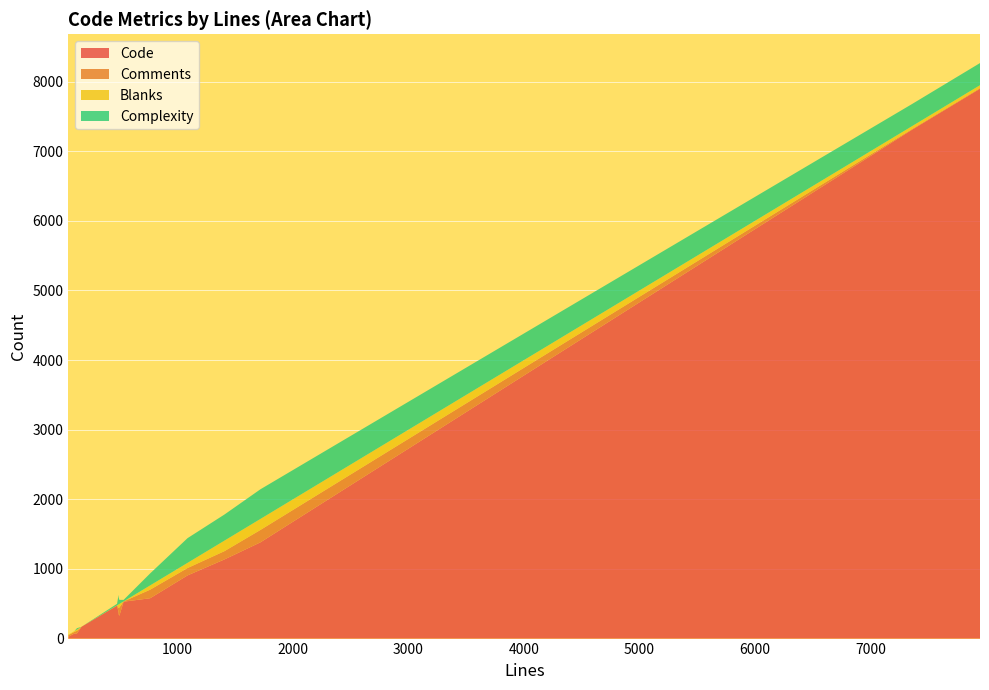

Reading right to left, transcribe all the data shown in this chart.

Code: 1407=1137	56=25	490=383	763=579	1087=907	497=328	130=74	492=344	108=72	62=33	7947=7896	7359=7308	1718=1382	534=530	477=473	169=169
Comments: 1407=119	56=23	490=60	763=123	1087=106	497=119	130=37	492=94	108=25	62=22	7947=10	7359=10	1718=178	534=4	477=4	169=0
Blanks: 1407=151	56=8	490=47	763=61	1087=74	497=50	130=19	492=54	108=11	62=7	7947=41	7359=41	1718=158	534=0	477=0	169=0
Complexity: 1407=375	56=2	490=137	763=172	1087=355	497=59	130=19	492=92	108=0	62=0	7947=318	7359=318	1718=426	534=22	477=22	169=0